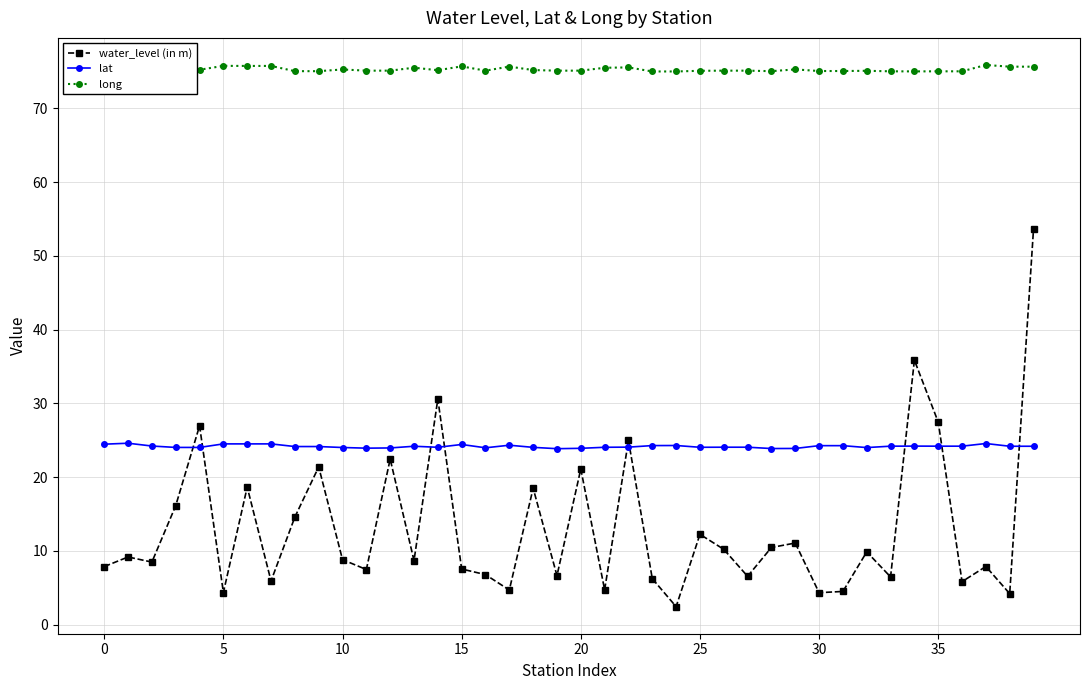

What is the maximum value for long?

75.9